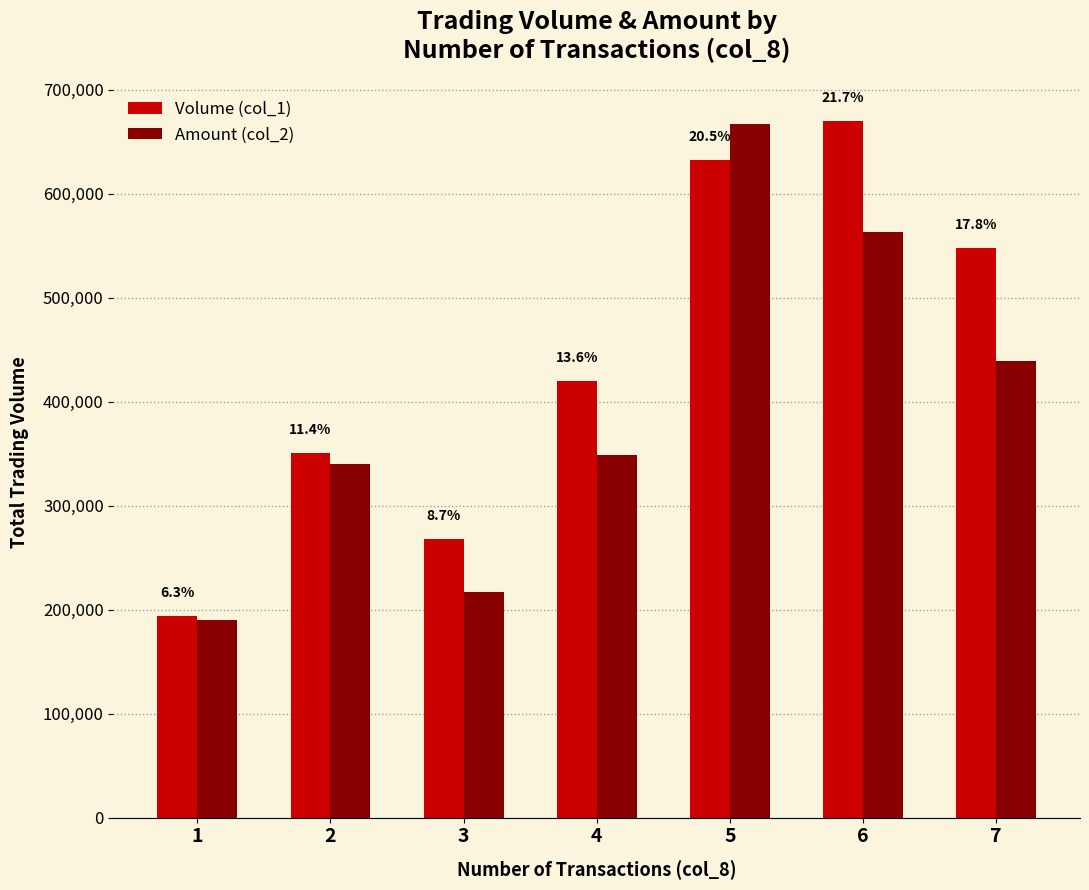

Reading left to right, transcribe all the data shown in this chart.

Volume (col_1): 1=194000	2=351000	3=268000	4=420000	5=632000	6=670000	7=548000
Amount (col_2): 1=190320	2=340210	3=216840	4=348590	5=666570	6=562700	7=439200